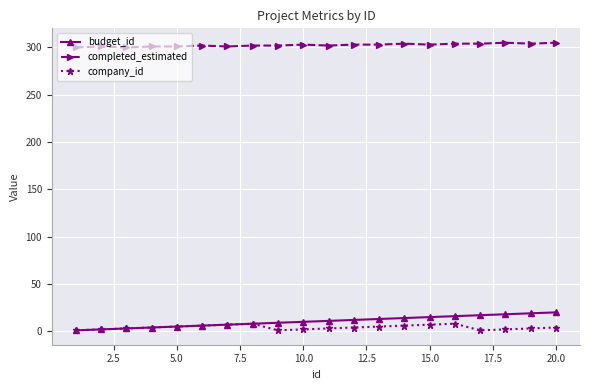

Which series has the largest range (max minus min)?

budget_id